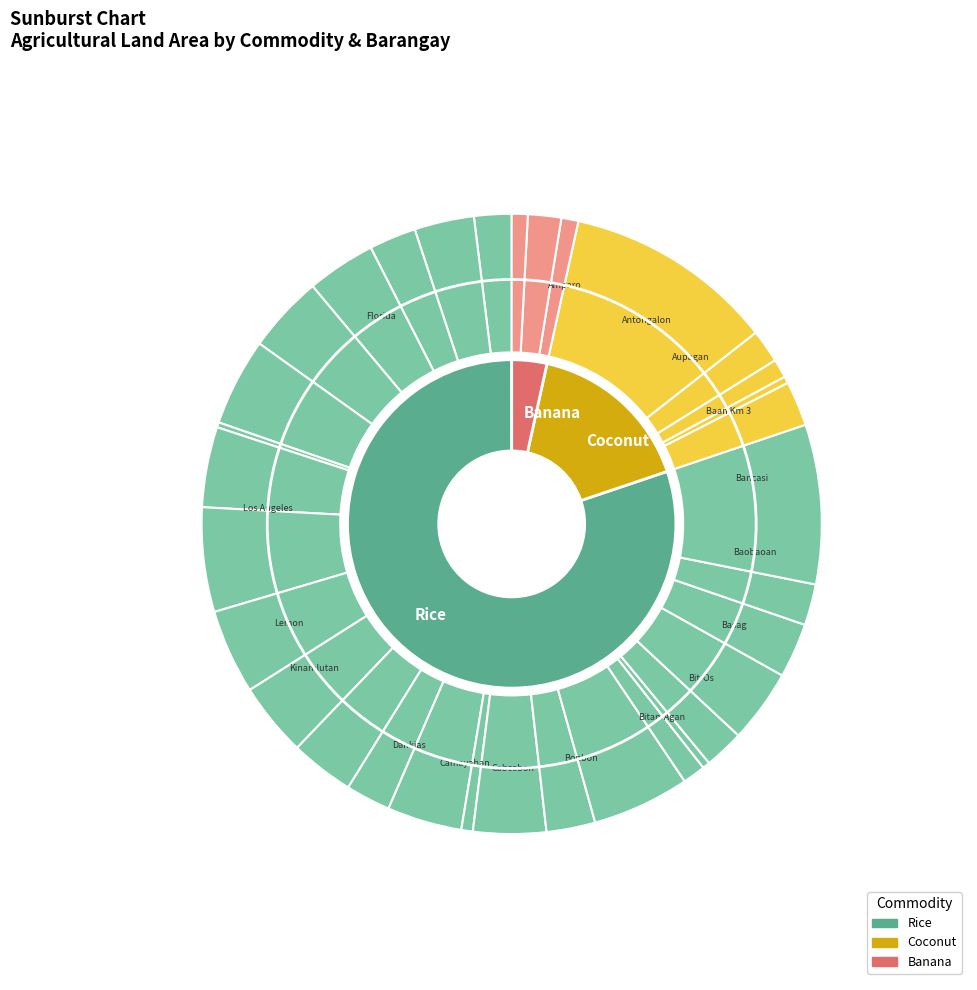

What percentage is the Don Francisco slice, to the nearest percent?

1%